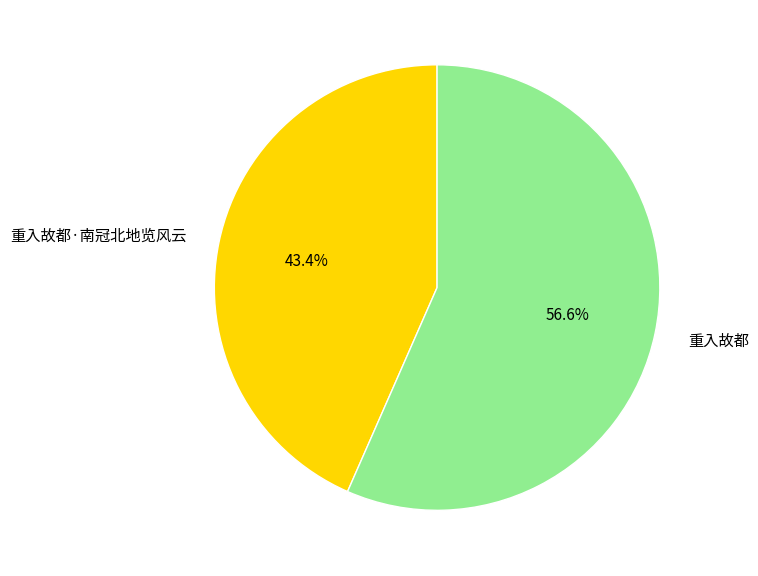

To the nearest percent, what portion does 重入故都·南冠北地览风云 represent?

43%